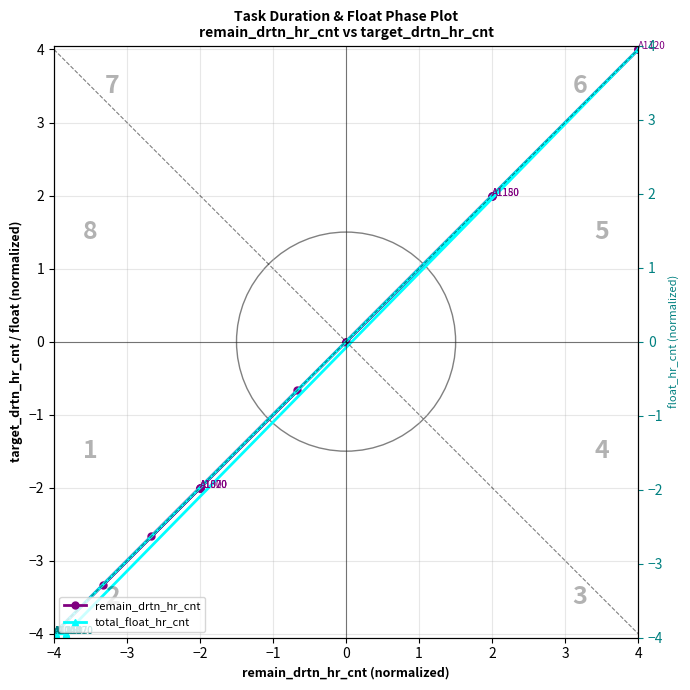

What is the value of the total_float_hr_cnt point at the 18th from the left?

-4.0